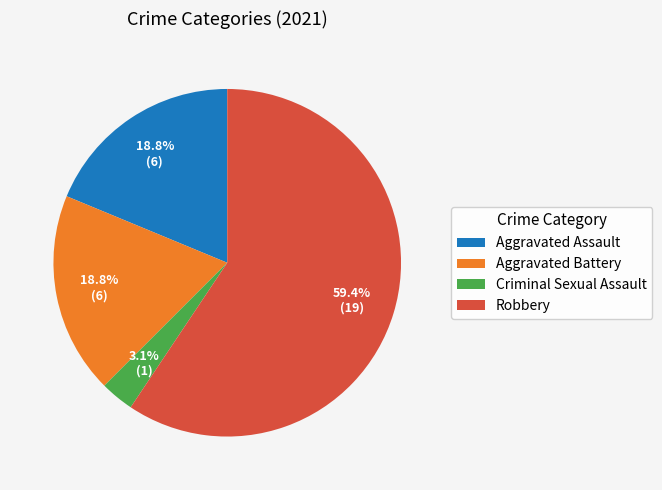

True or false: Aggravated Battery accounts for 11% of the total.

False